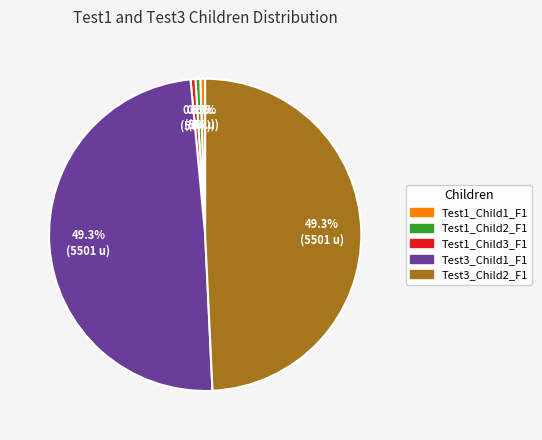

Does any single category account for the majority?

No